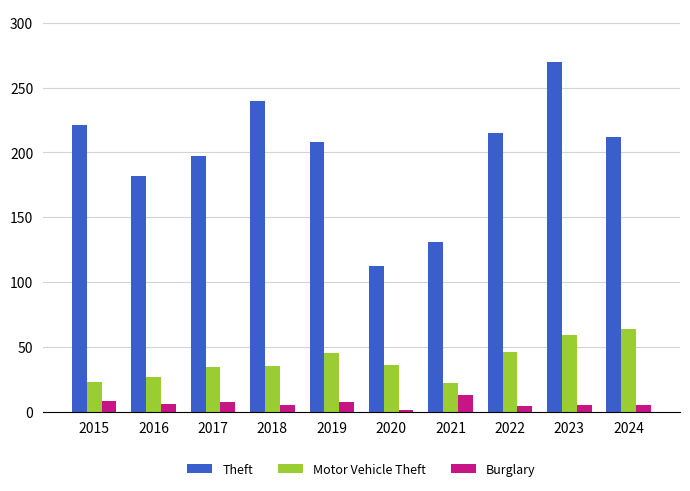

What is the minimum value for Motor Vehicle Theft?

22